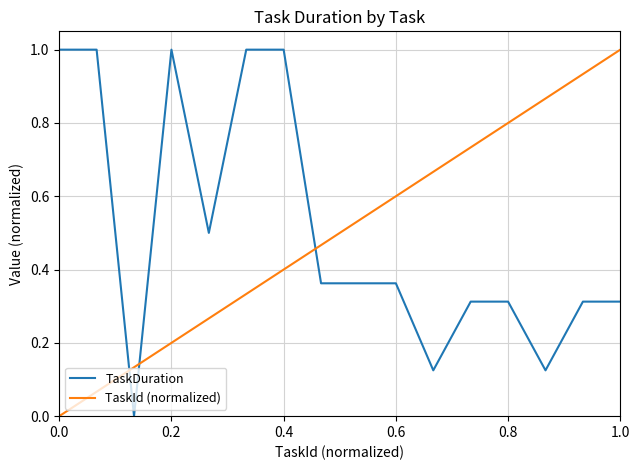

True or false: TaskId (normalized) and TaskDuration intersect in this chart.

True